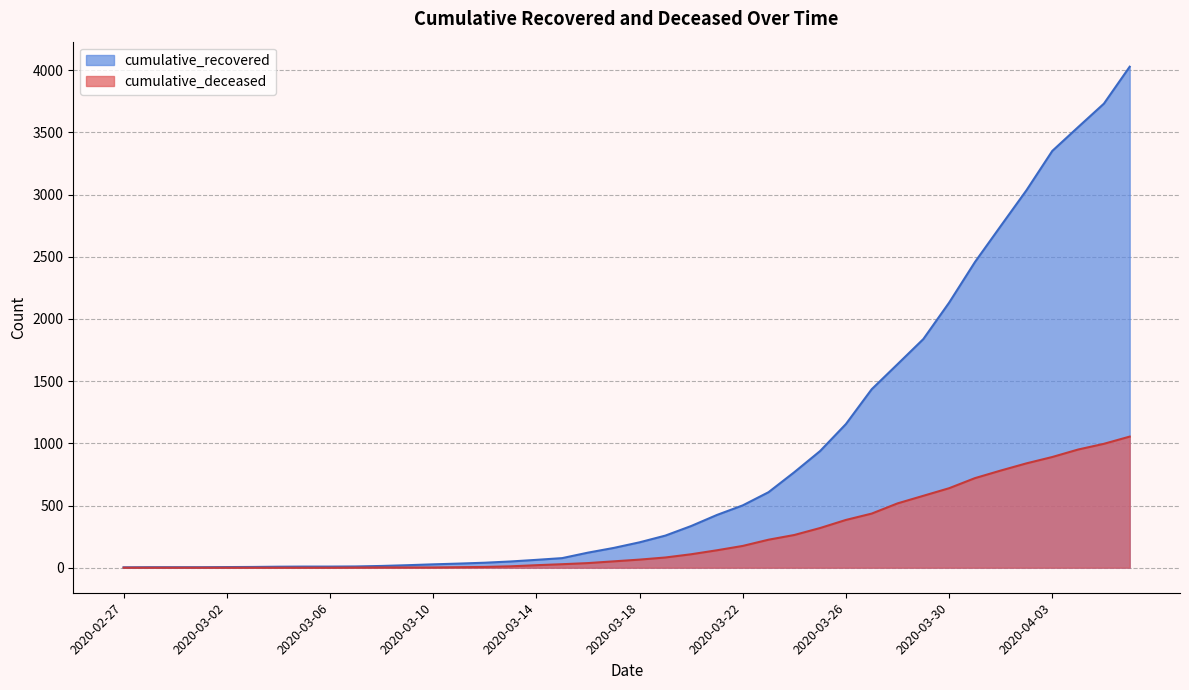

Which series changed the most between 2020-03-14 and 2020-03-25?

cumulative_recovered